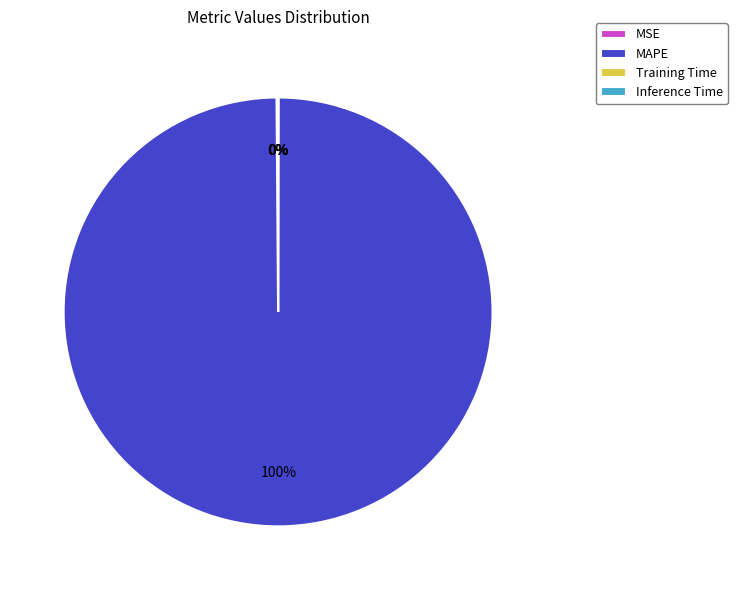

Which slice represents more than half of the pie?

MAPE